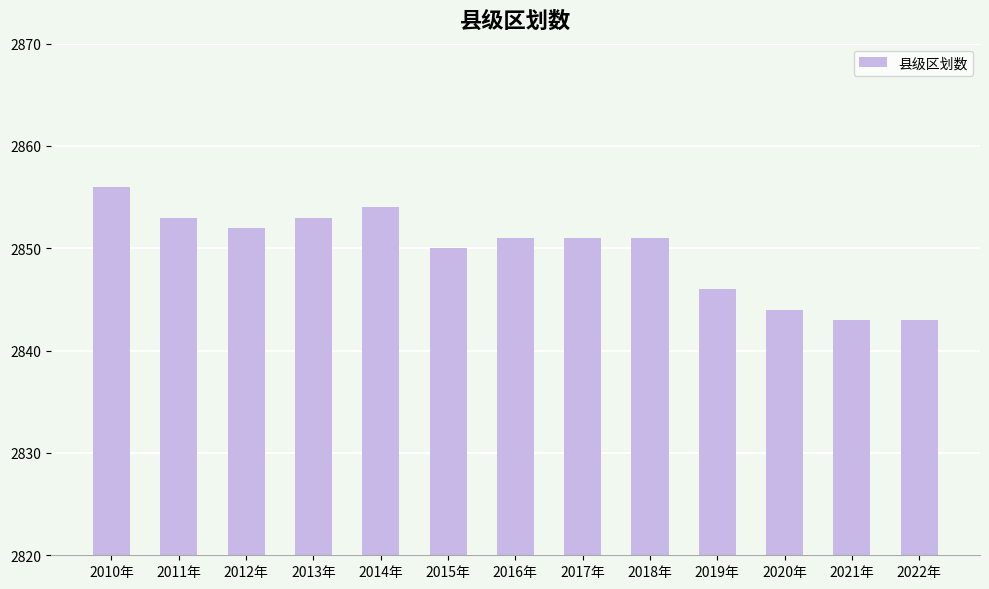

What position from the left is 2017年?

8